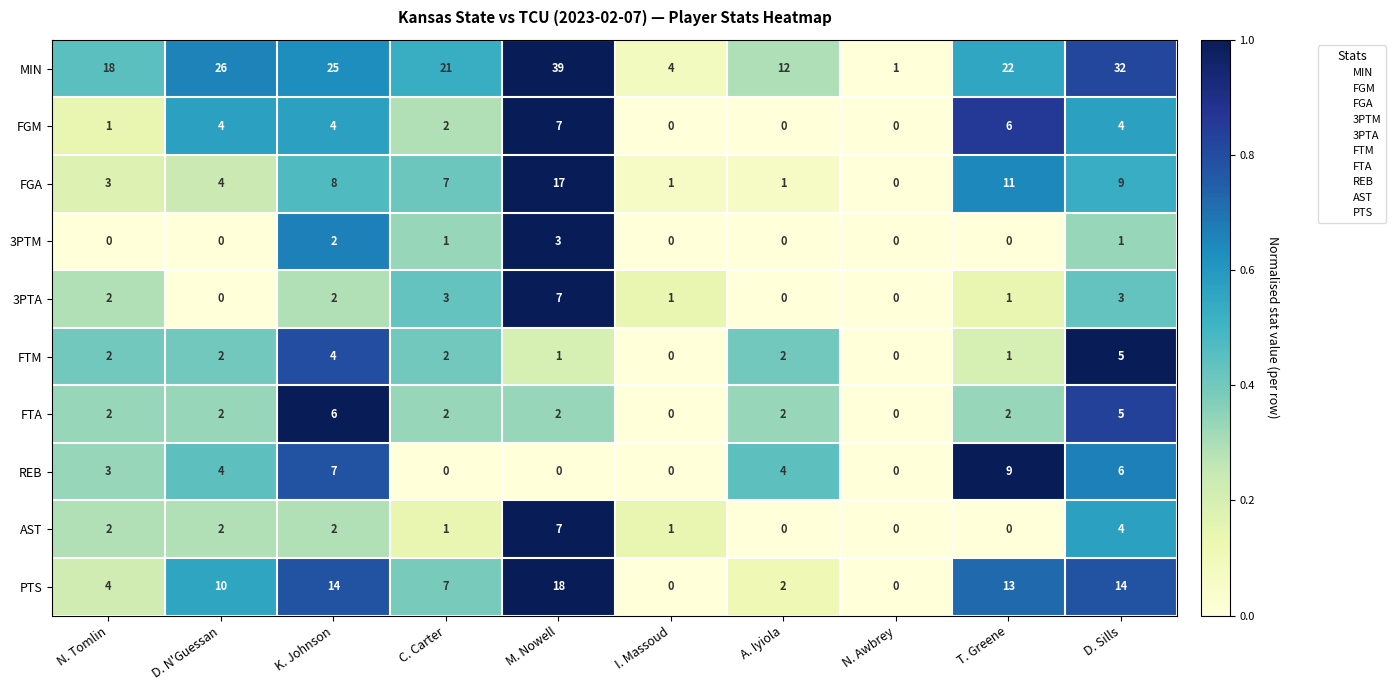

What is the total value across all series at T. Greene?

65